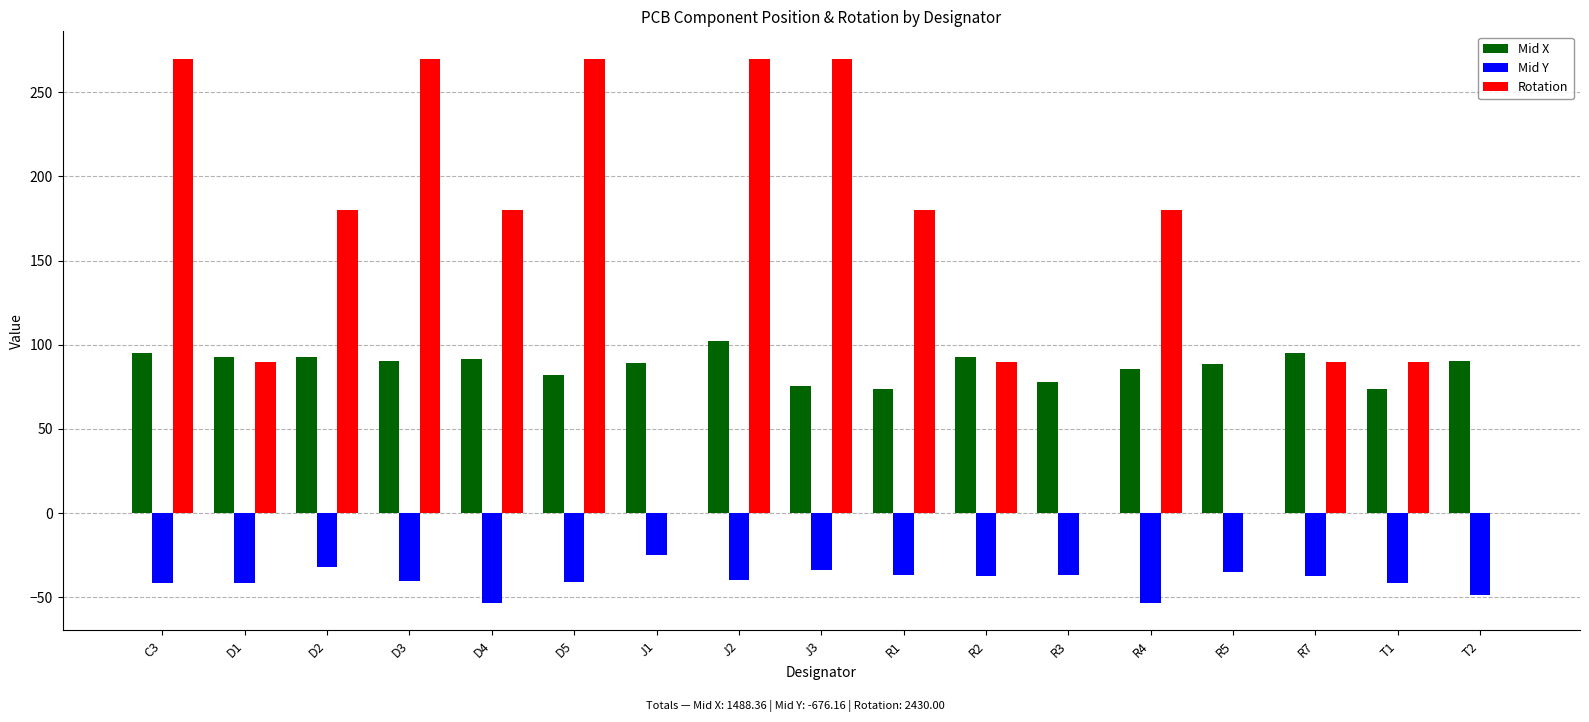

Where does the Mid Y series first go above -39?

D2